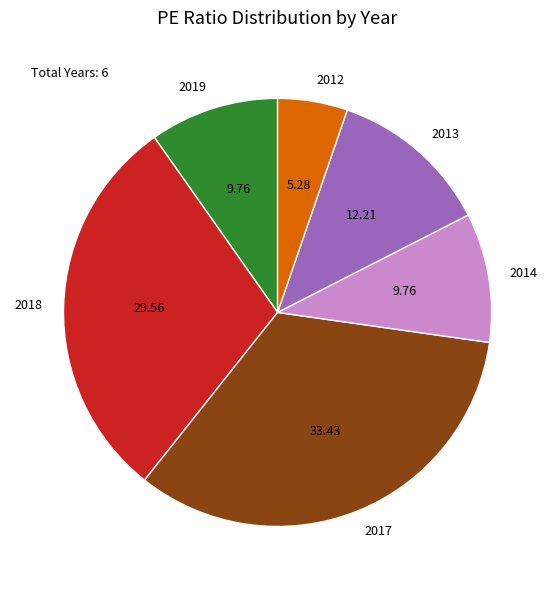

Which has a higher value, 2017 or 2019?

2017